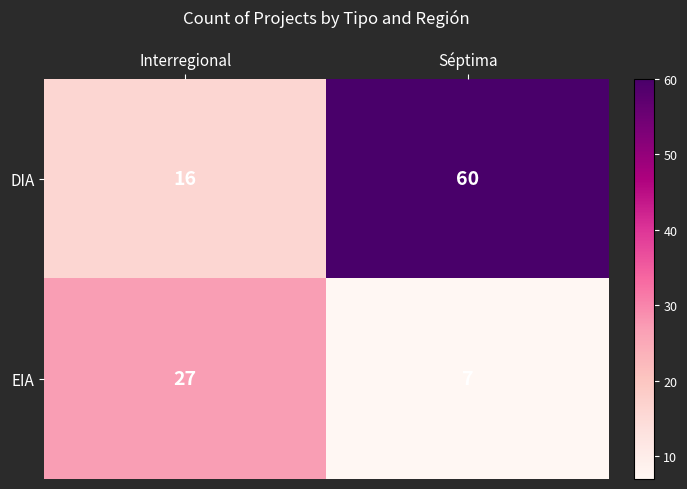

Reading left to right, list all the values displayed in this chart.

DIA: 16	60
EIA: 27	7